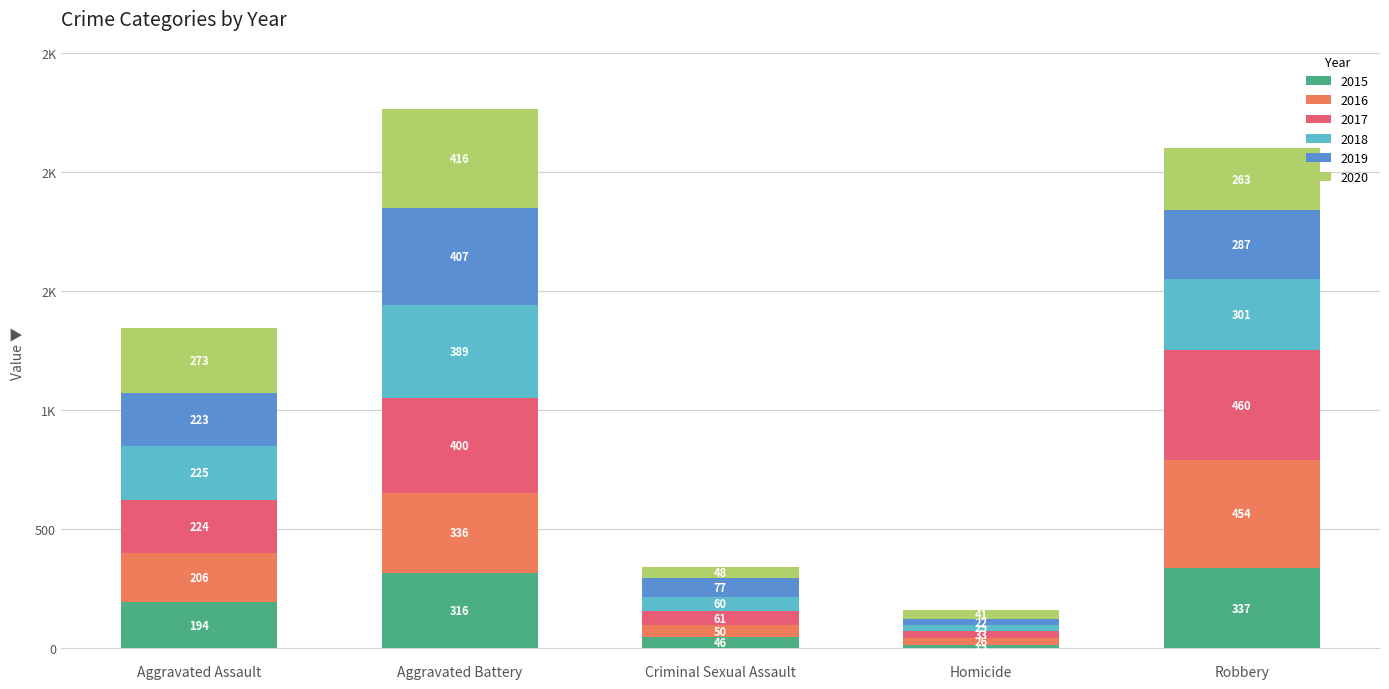

Does the chart contain stacked bars?

Yes